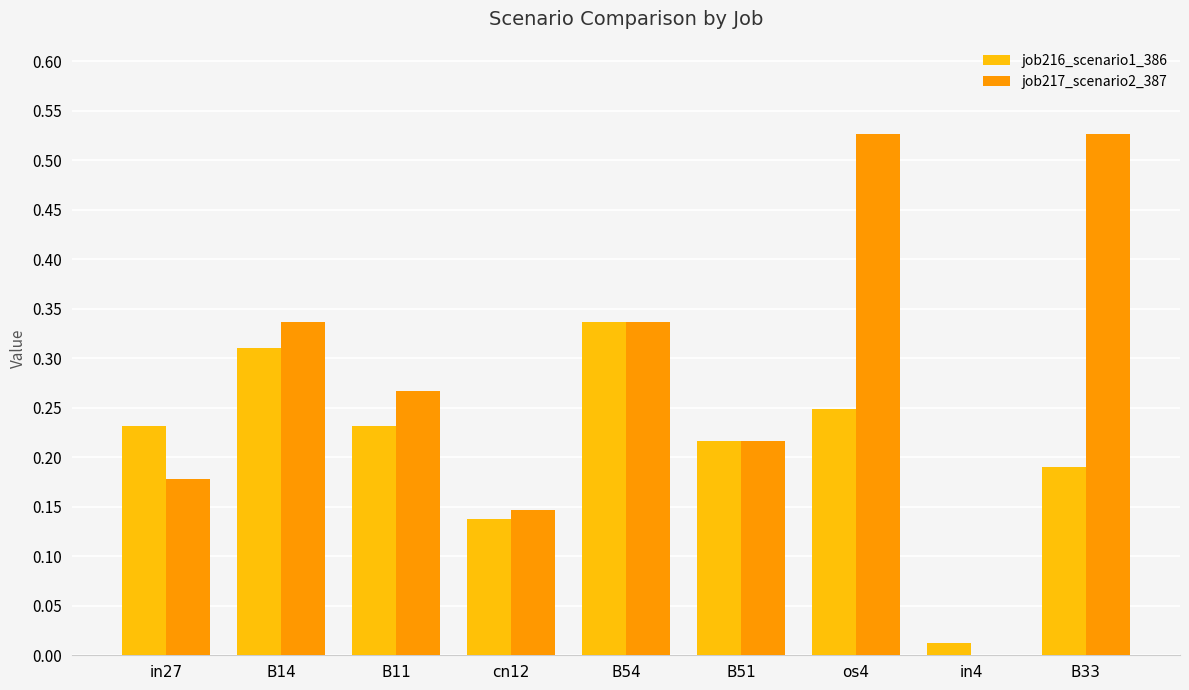

Which series changed the most between B11 and B33?

job217_scenario2_387